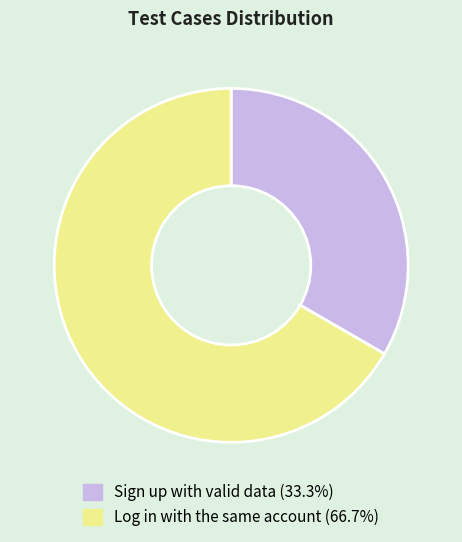

Which has a higher value, Log in with the same account or Sign up with valid data?

Log in with the same account